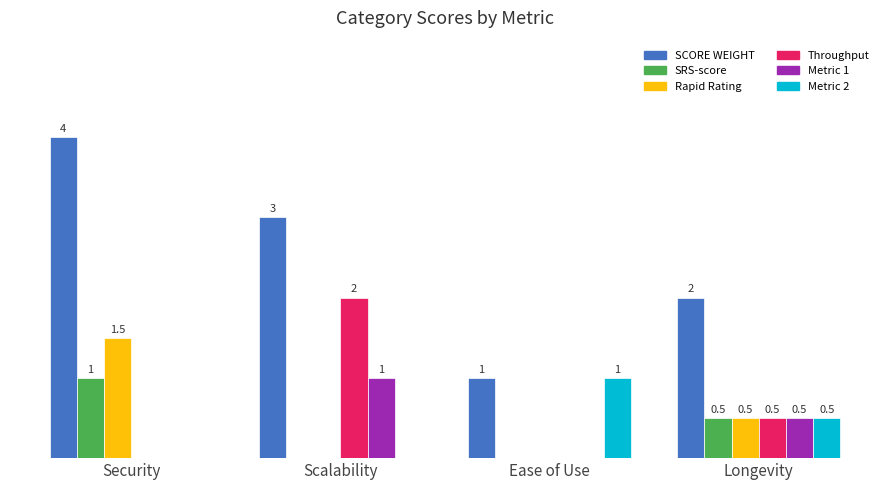

What are all the series names shown in the legend?

SCORE WEIGHT, SRS-score, Rapid Rating, Throughput, Metric 1, Metric 2